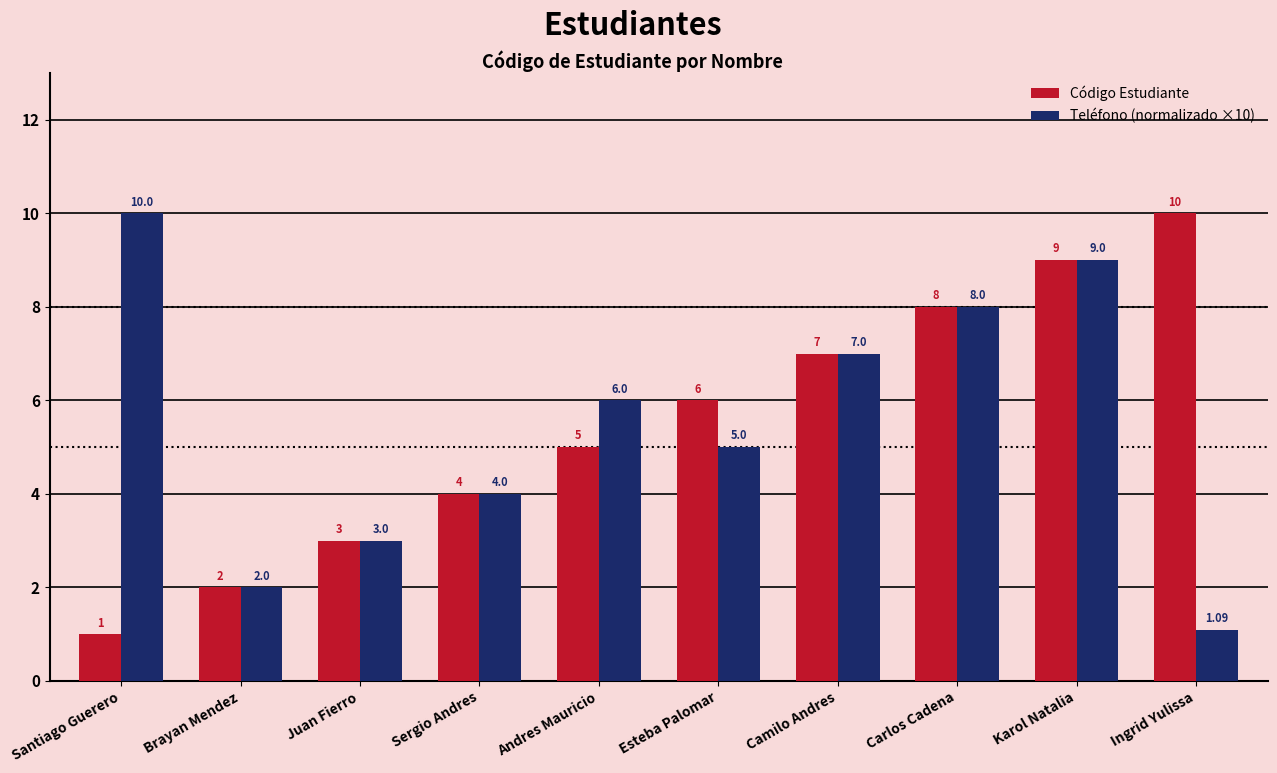

Which series has the largest range (max minus min)?

Código Estudiante